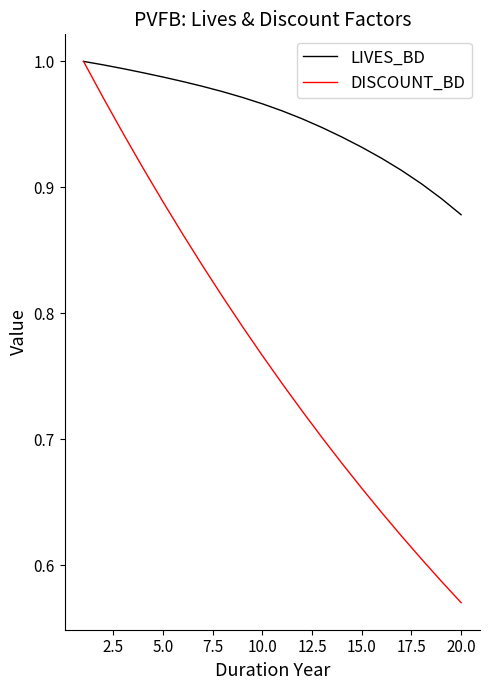

List the series in order of their overall mean, highest first.

LIVES_BD, DISCOUNT_BD